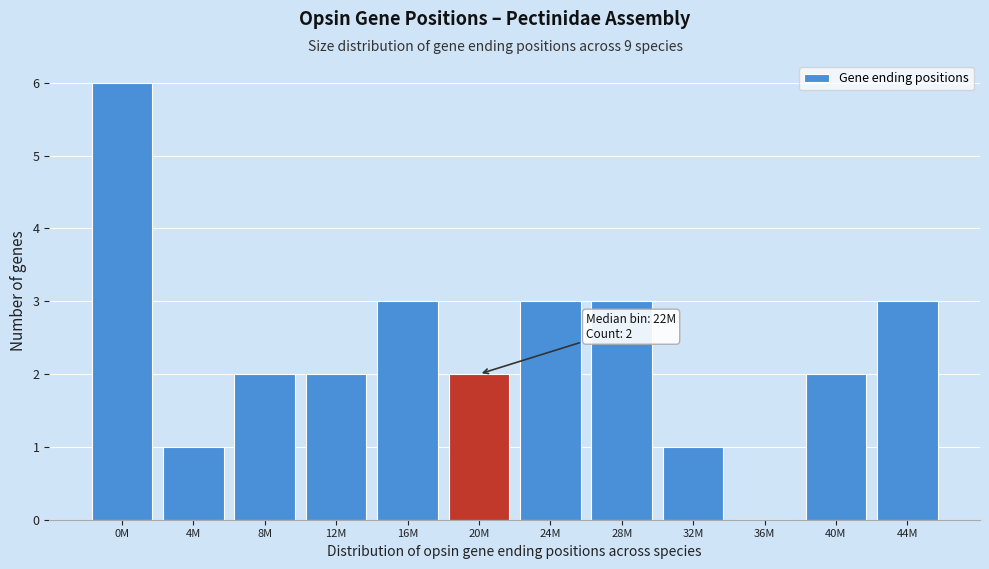

Reading right to left, transcribe all the data shown in this chart.

44M=3	40M=2	36M=0	32M=1	28M=3	24M=3	20M=2	16M=3	12M=2	8M=2	4M=1	0M=6